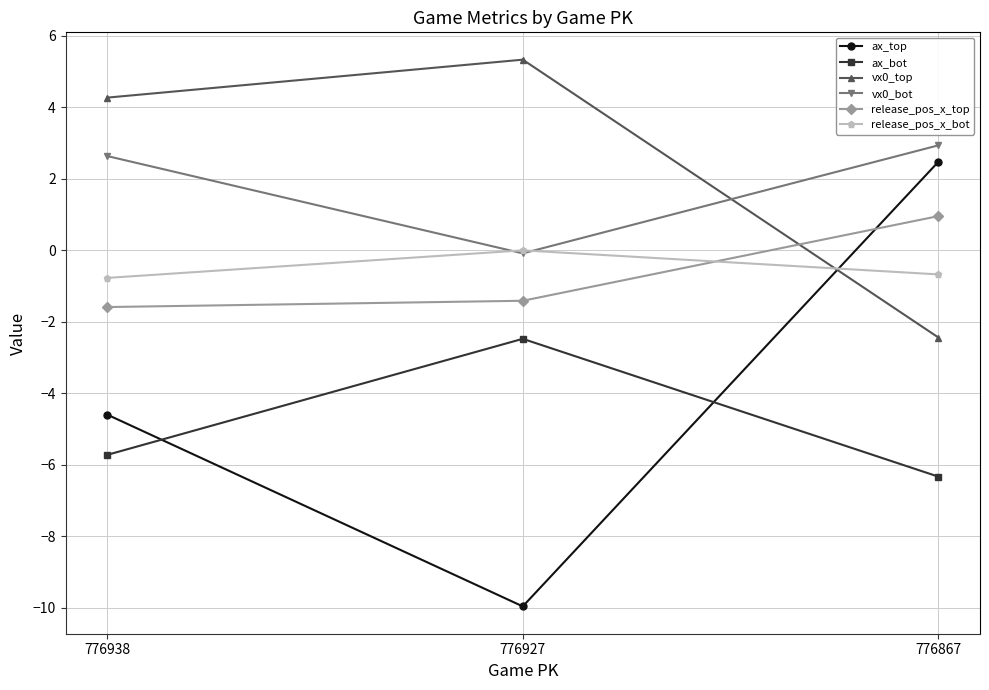

What is the difference between the vx0_top values at 776927 and 776867?

7.8